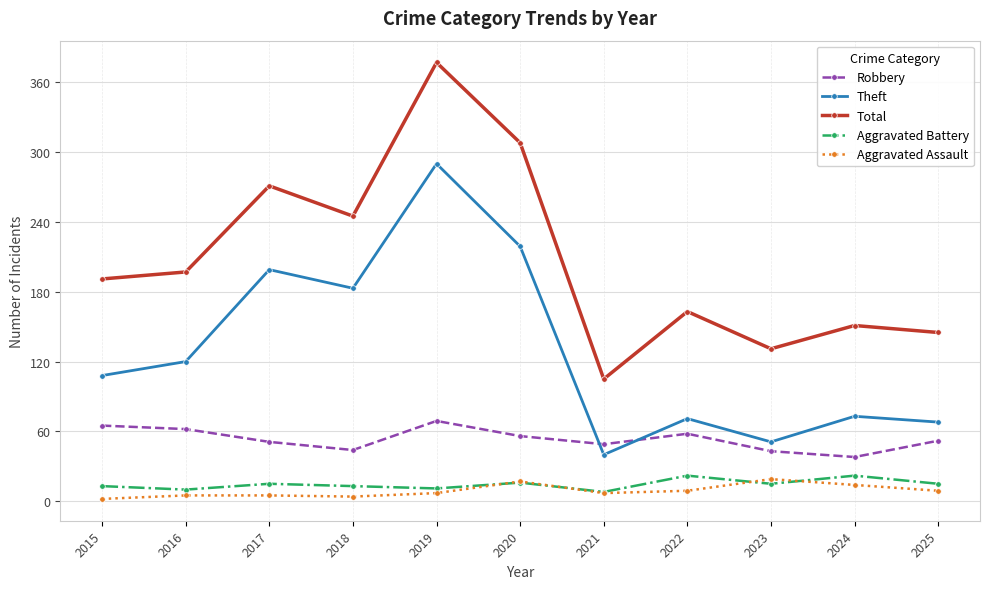

How many categories are shown in the chart?

11